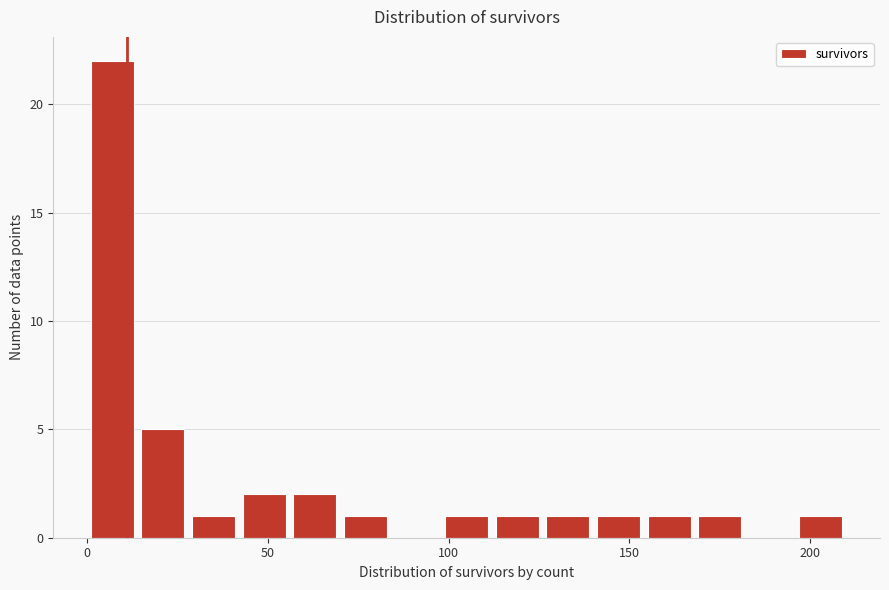

Around what value on the x-axis is the tallest bar? Give the approximate position of its centre, as read against the axis.

5